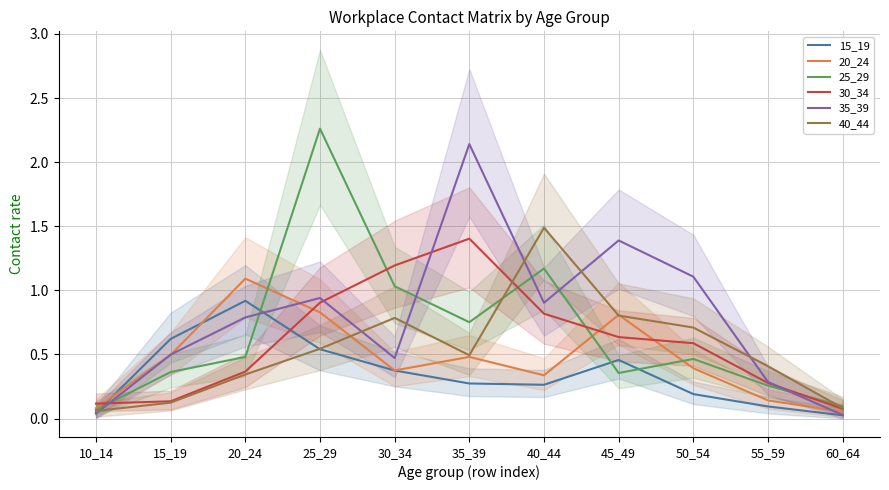

What is the value of the 20_24 point at the 4th from the left?

0.8